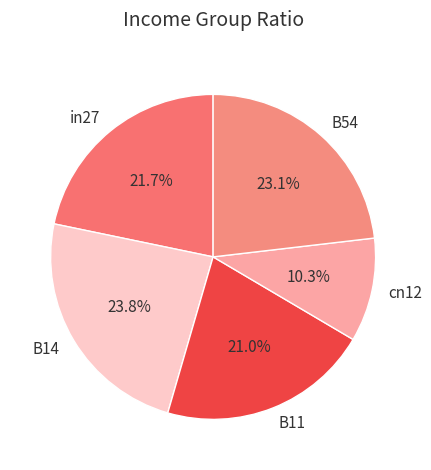

Which slice is the smallest?

cn12